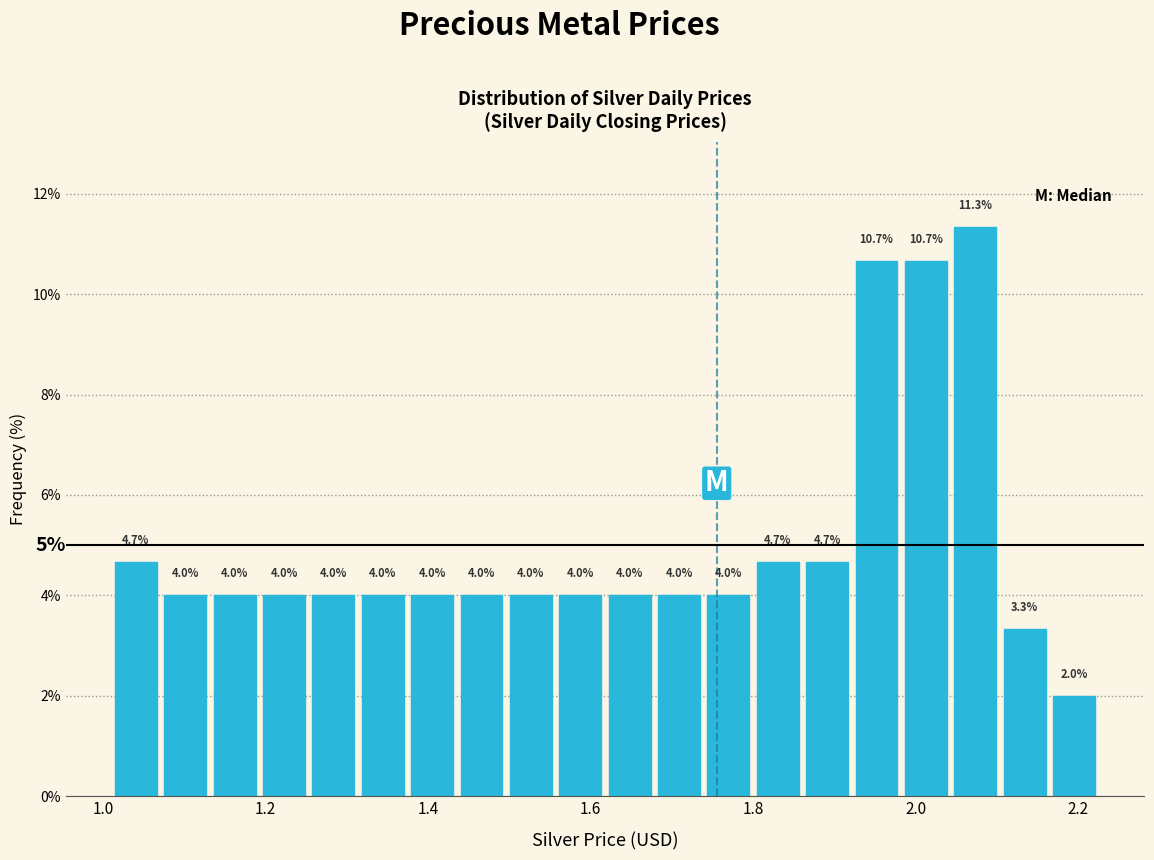

Read against the x-axis, roughly where is the centre of the tallest bar?

2.08